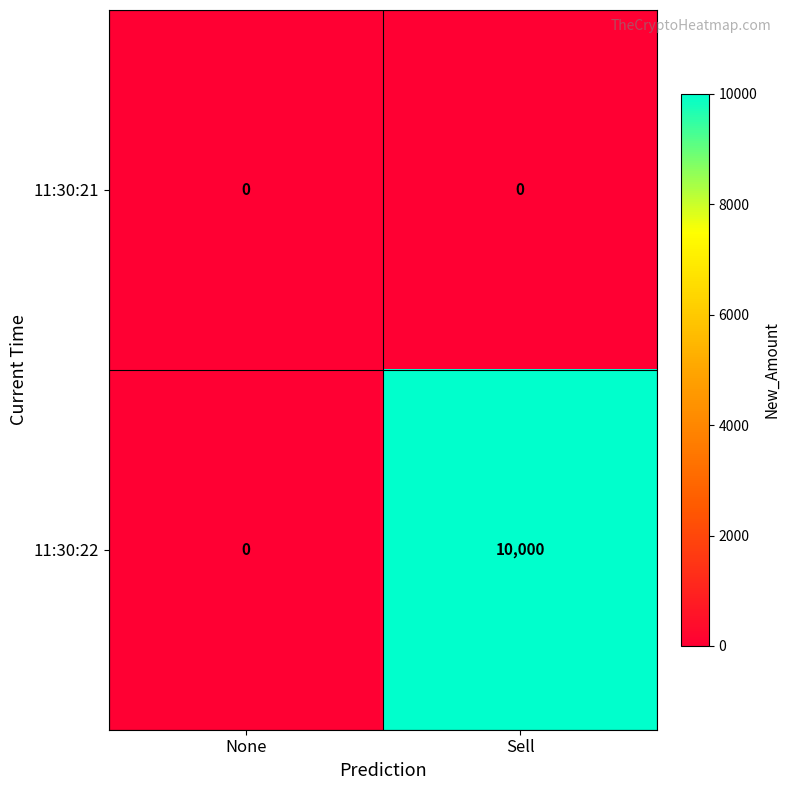

Which category has the highest value across all series?

Sell